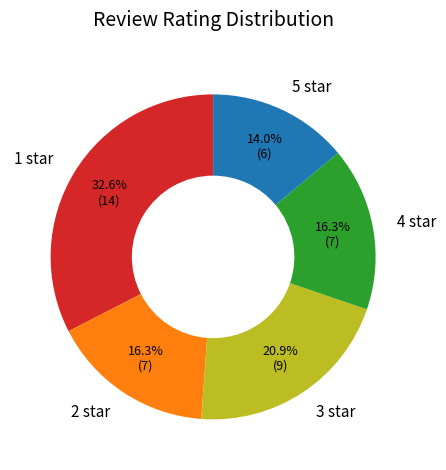

Which slice is the smallest?

5 star